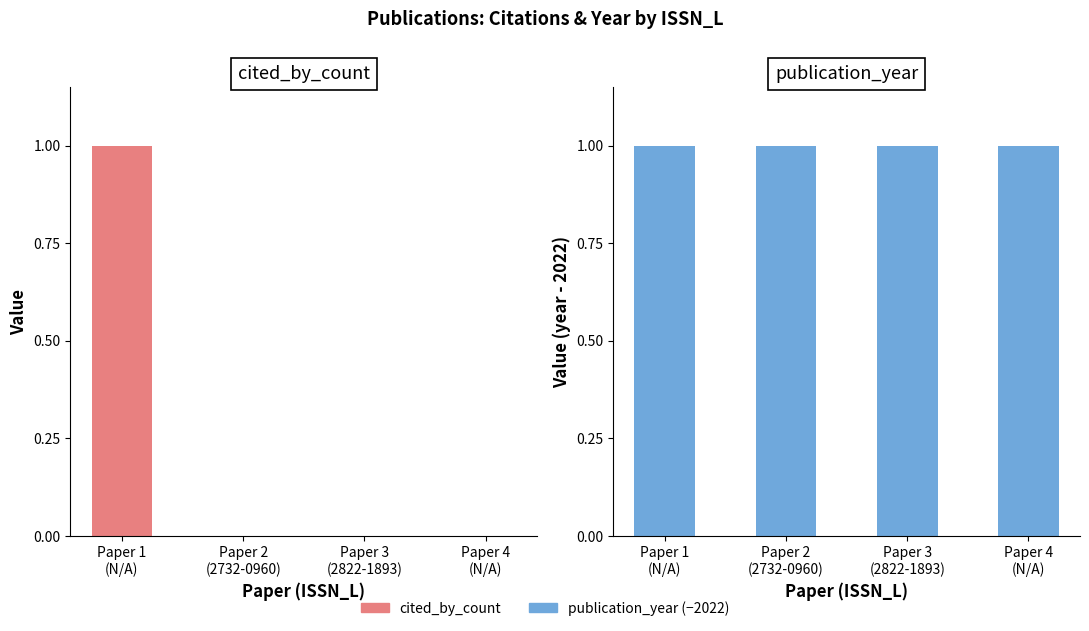

What is the spread (max minus min) of values at Paper 3
(2822-1893)?

1